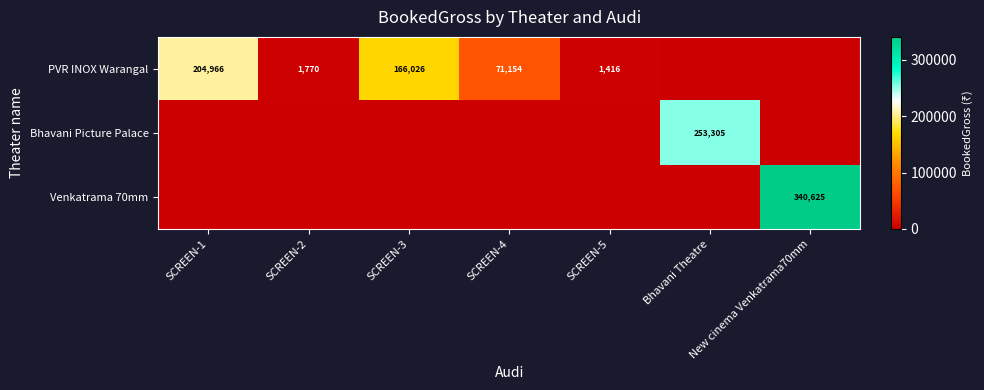

True or false: PVR INOX Warangal has a value of 57762 at SCREEN-3.

False